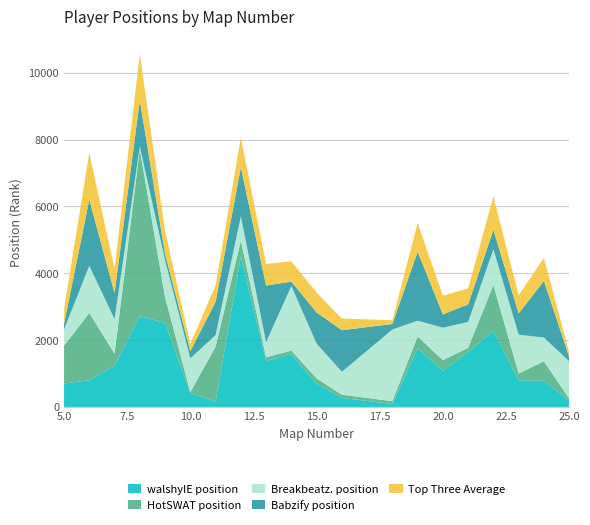

What is the maximum value for walshyIE position?

4501